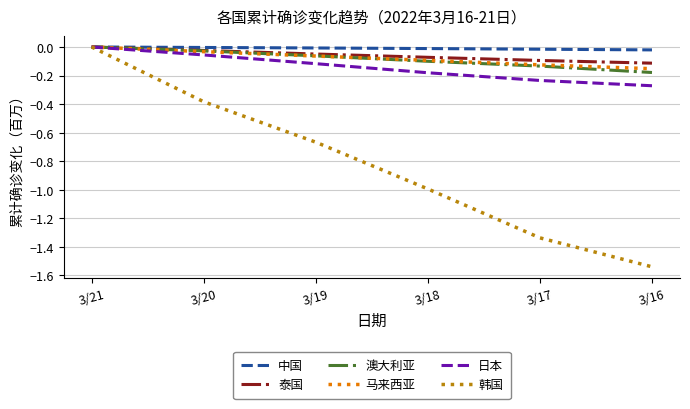

What are all the series names shown in the legend?

中国, 泰国, 澳大利亚, 马来西亚, 日本, 韩国